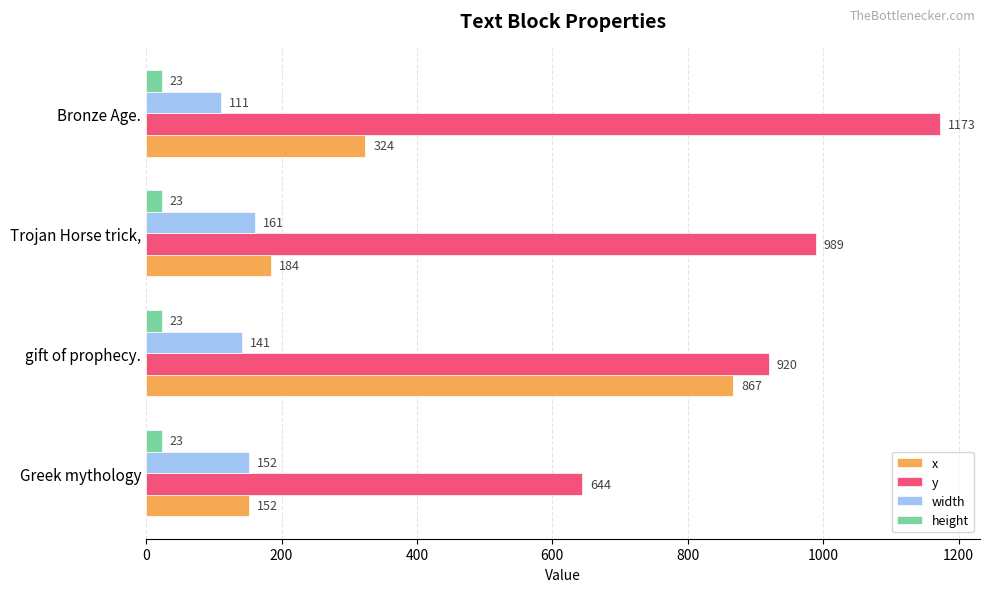

What is the sum of the x values at gift of prophecy. and Greek mythology?

1019